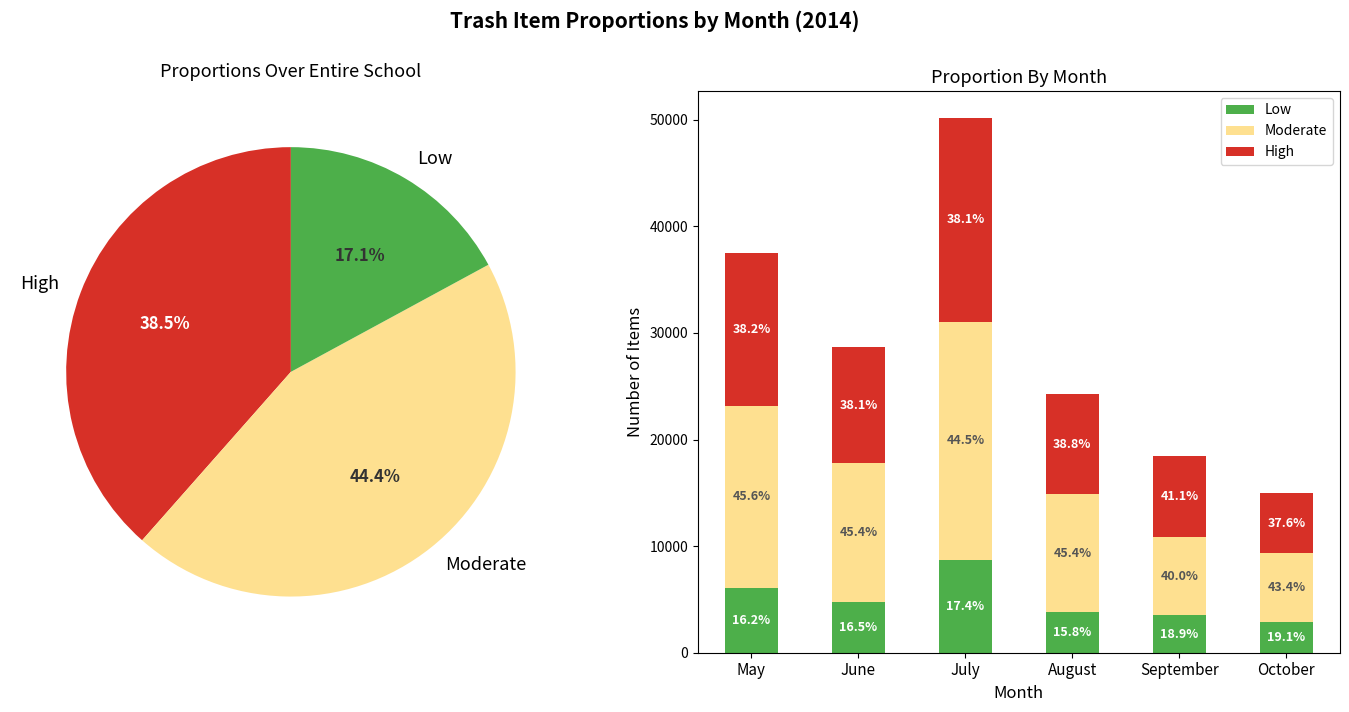

Between August and July, which is larger?

July